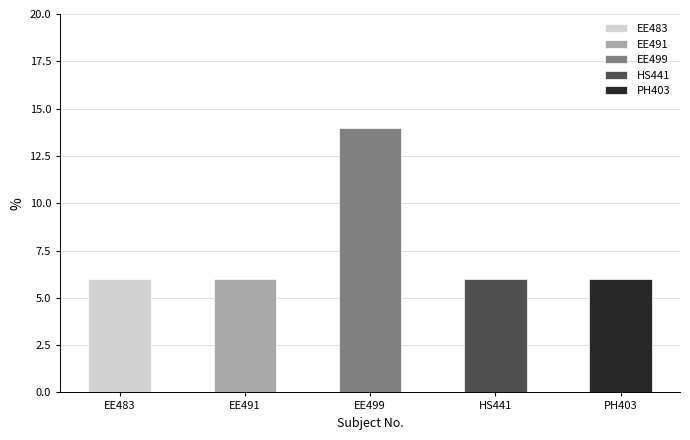

List the labels in order of value, smallest first.

EE483, EE491, HS441, PH403, EE499